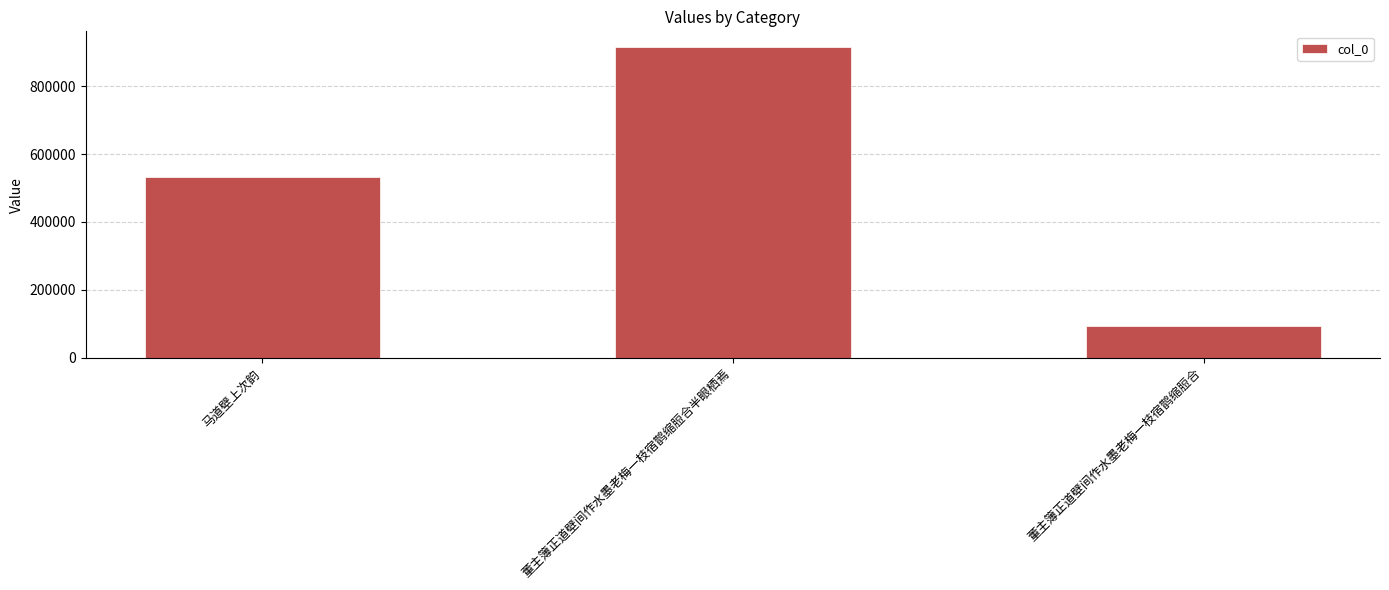

Reading left to right, list all the values displayed in this chart.

531559	915788	94338